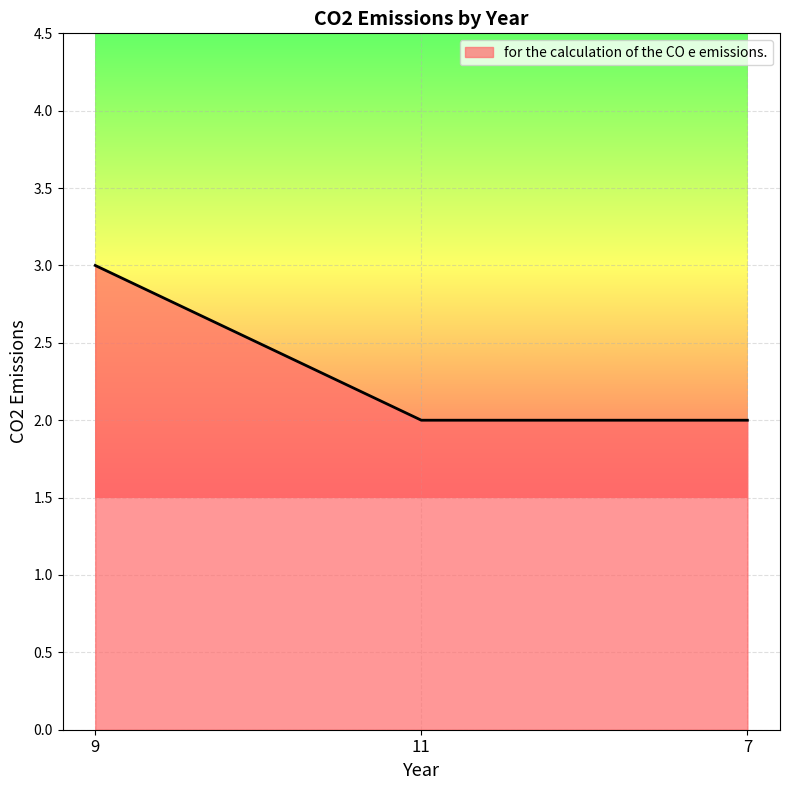

What is the sum of the values at 11 and 9?

5